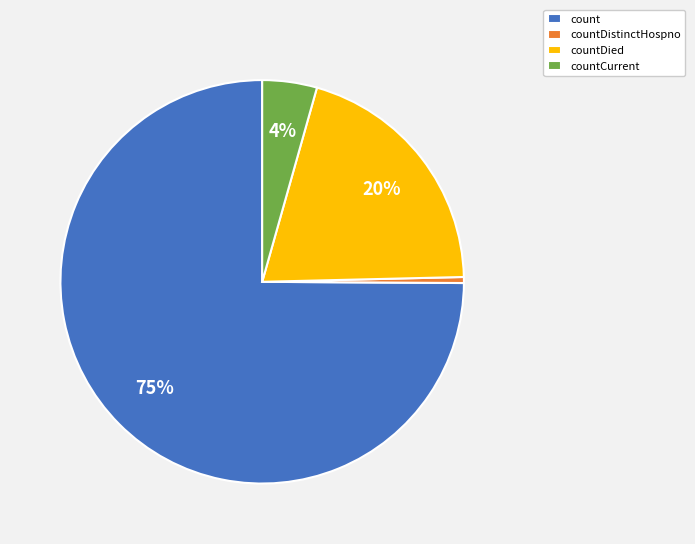

To the nearest percent, what percentage of the pie is countCurrent?

4%